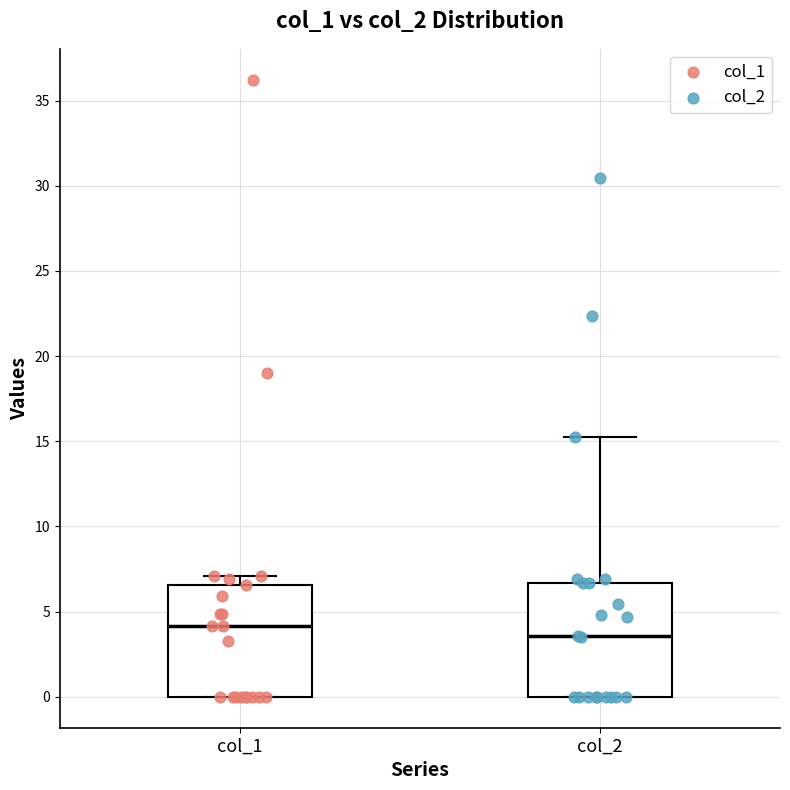

Reading left to right, read every box against the y-axis: the position of its median line, the range the box covers, and the ends of its whiskers. The values are not printed on the chart, so give them approximately, as read against the axis.

col_1: median 4.0, box 0.0 to 6.5, whiskers 0.0 to 7.0
col_2: median 3.5, box 0.0 to 6.5, whiskers 0.0 to 15.0